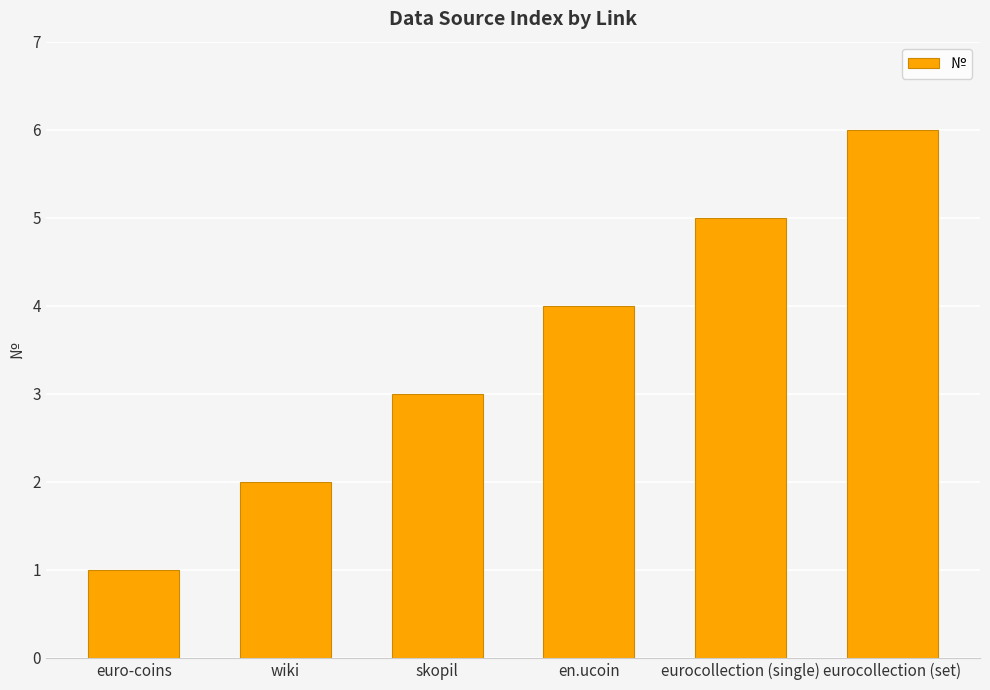

List the labels in order of value, smallest first.

euro-coins, wiki, skopil, en.ucoin, eurocollection (single), eurocollection (set)